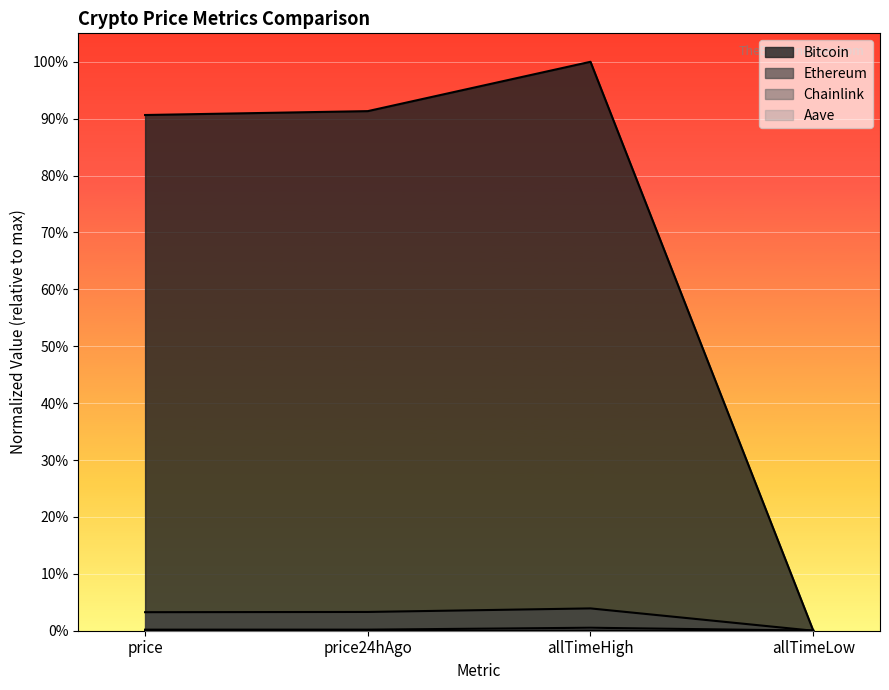

What are all the series names shown in the legend?

Bitcoin, Ethereum, Chainlink, Aave